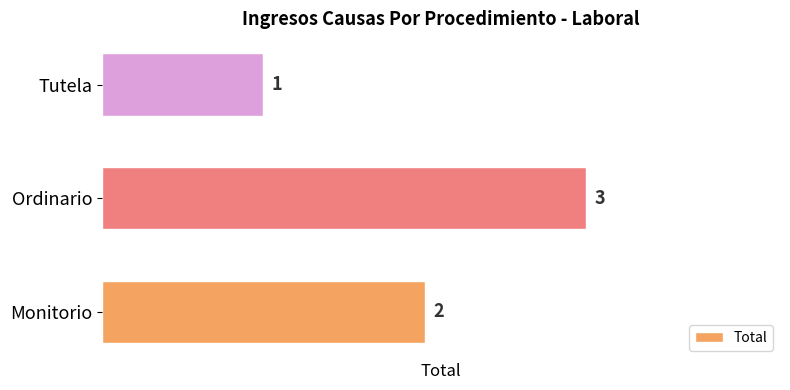

Where is the data nearest to the value 2?

Monitorio